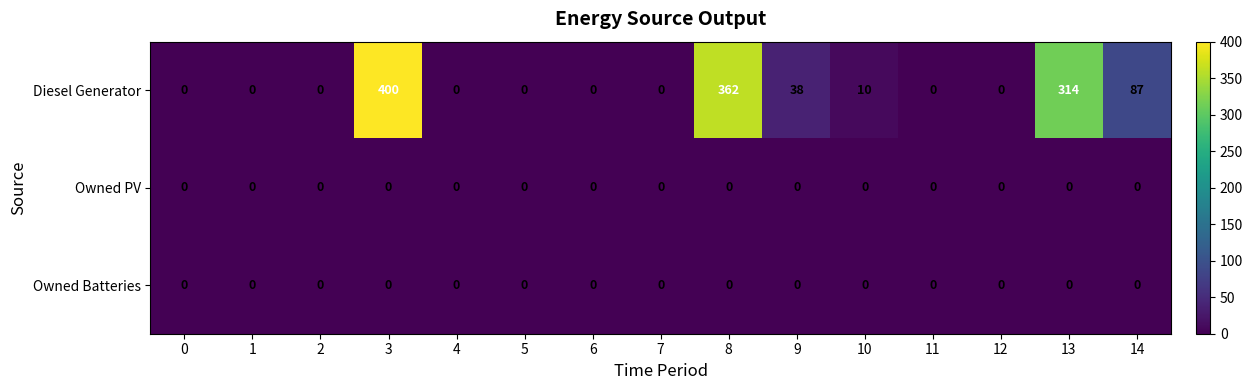

At which category is the sum across all series the highest?

3